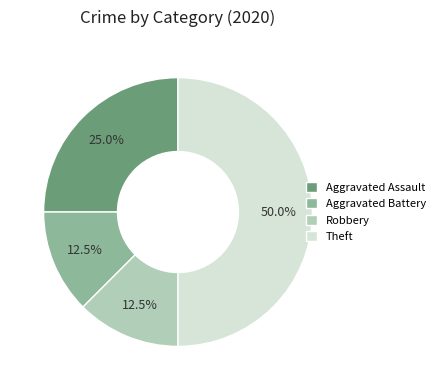

What is the largest slice in the pie chart?

Theft